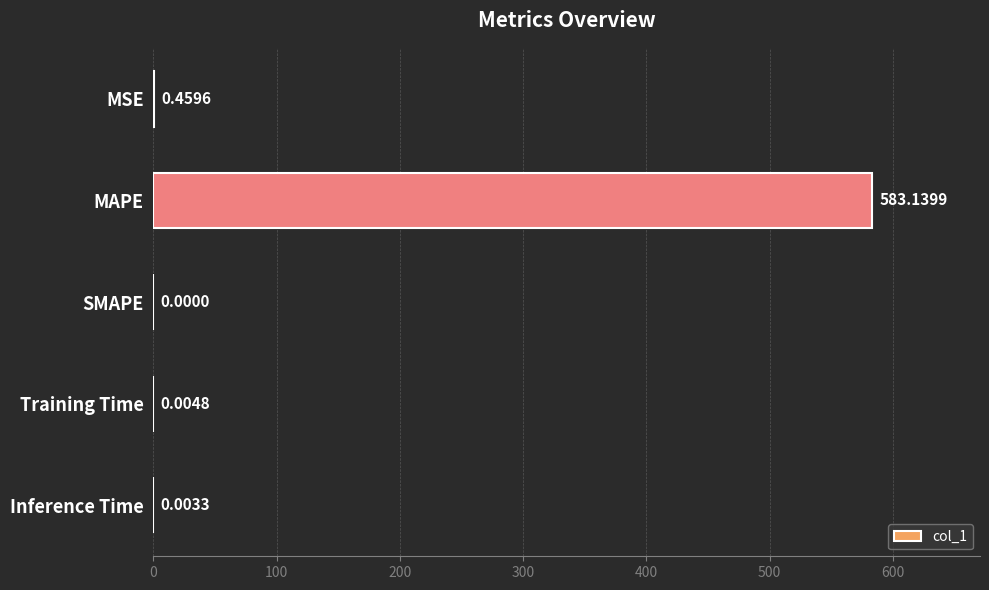

What is the maximum value shown in the chart?

583.1